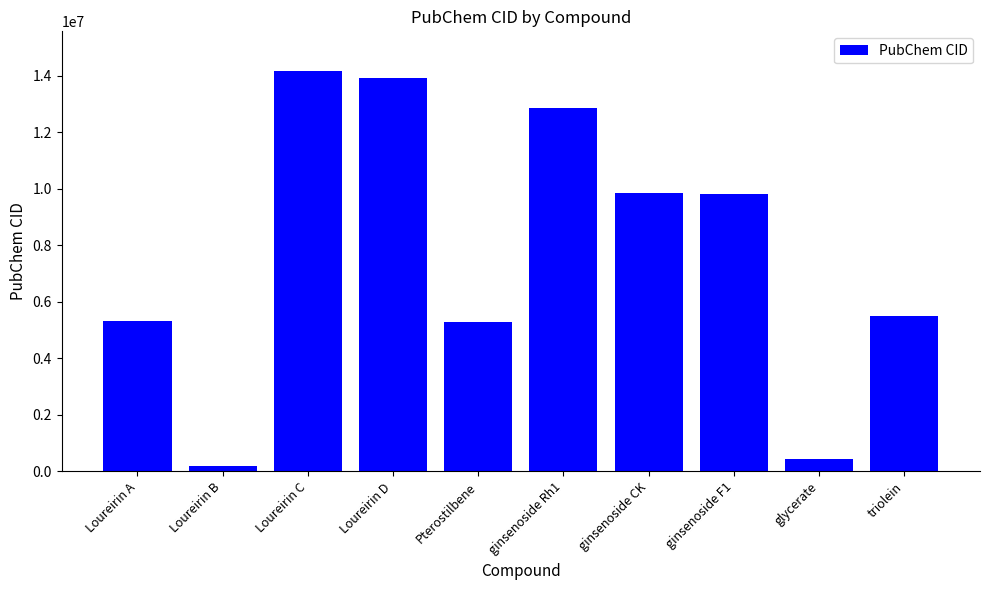

What is the sum of the values at ginsenoside Rh1 and Loureirin A?

18175001